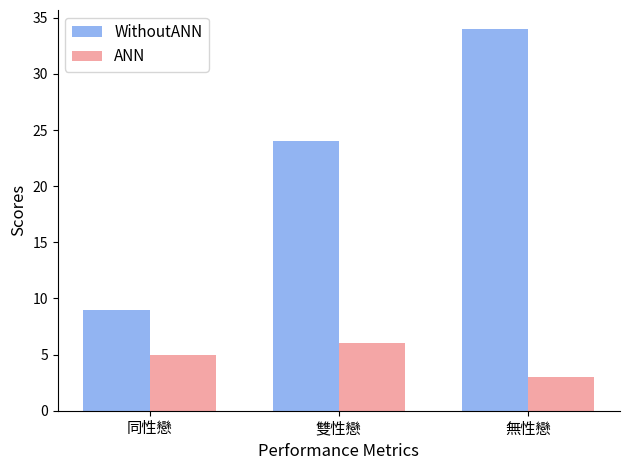

True or false: WithoutANN has a value of 24 at 雙性戀.

True